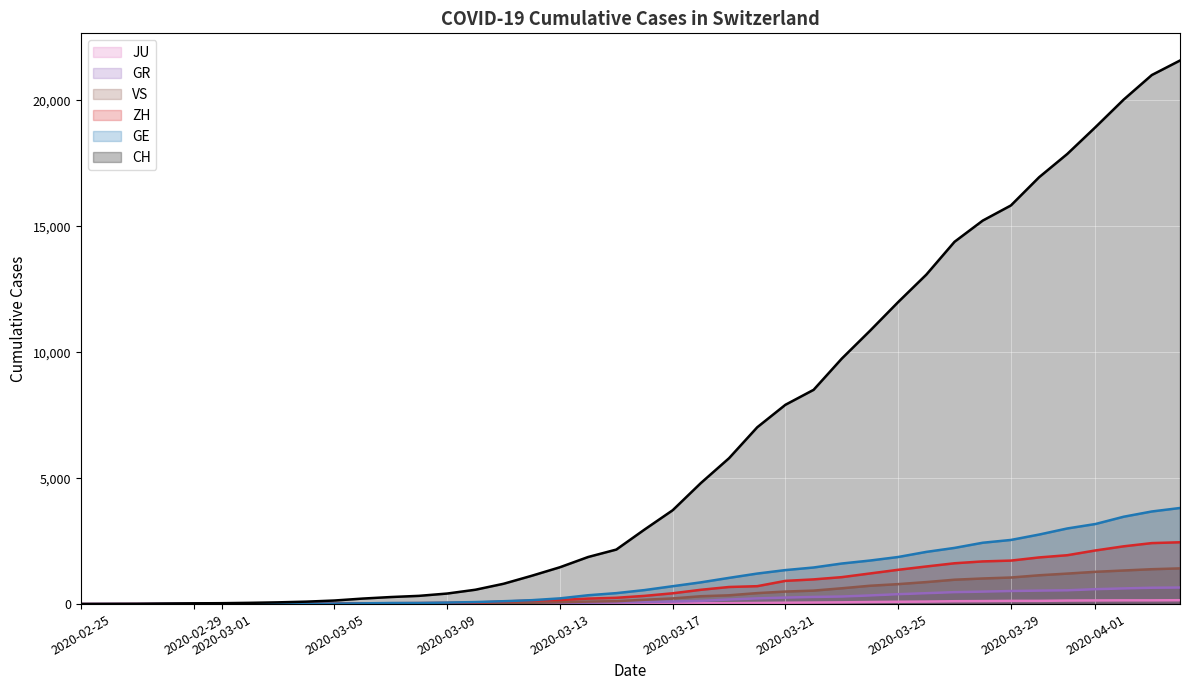

Which series has the largest range (max minus min)?

CH